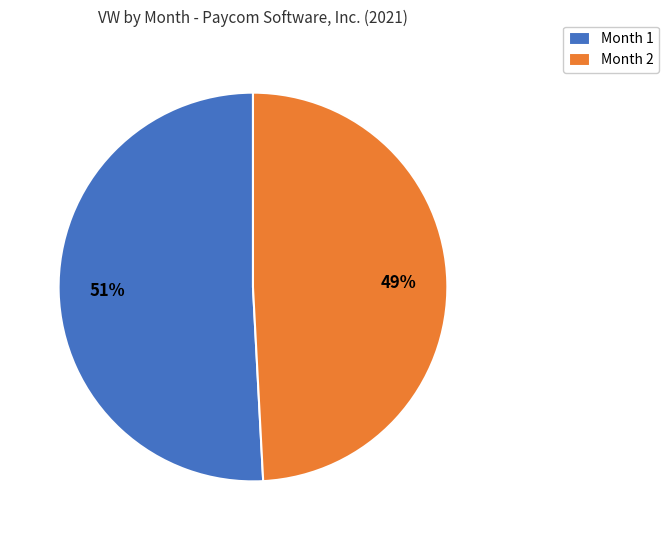

The Month 2 slice represents 49% of the pie. True or false?

True